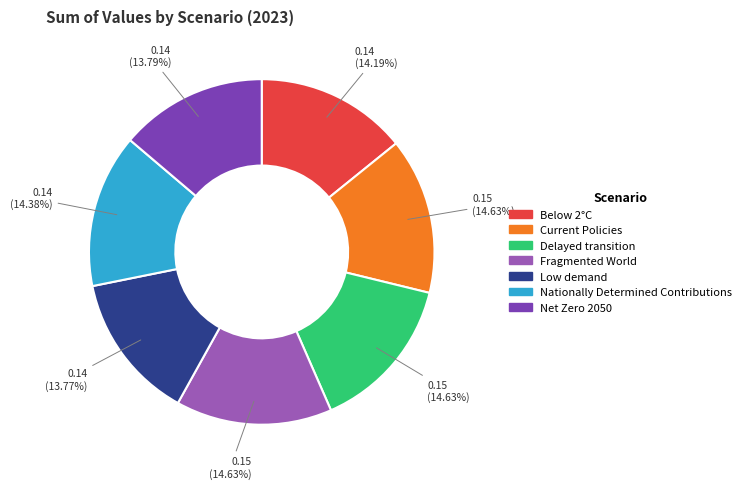

To the nearest percent, what portion does Delayed transition represent?

15%